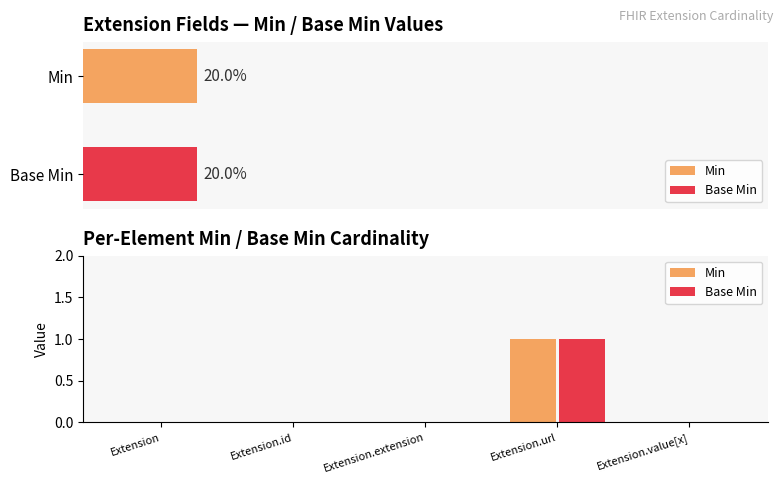

Reading right to left, extract all data points from this chart.

Min: Extension.value[x]=0	Extension.url=1	Extension.extension=0	Extension.id=0	Extension=0
Base Min: Extension.value[x]=0	Extension.url=1	Extension.extension=0	Extension.id=0	Extension=0